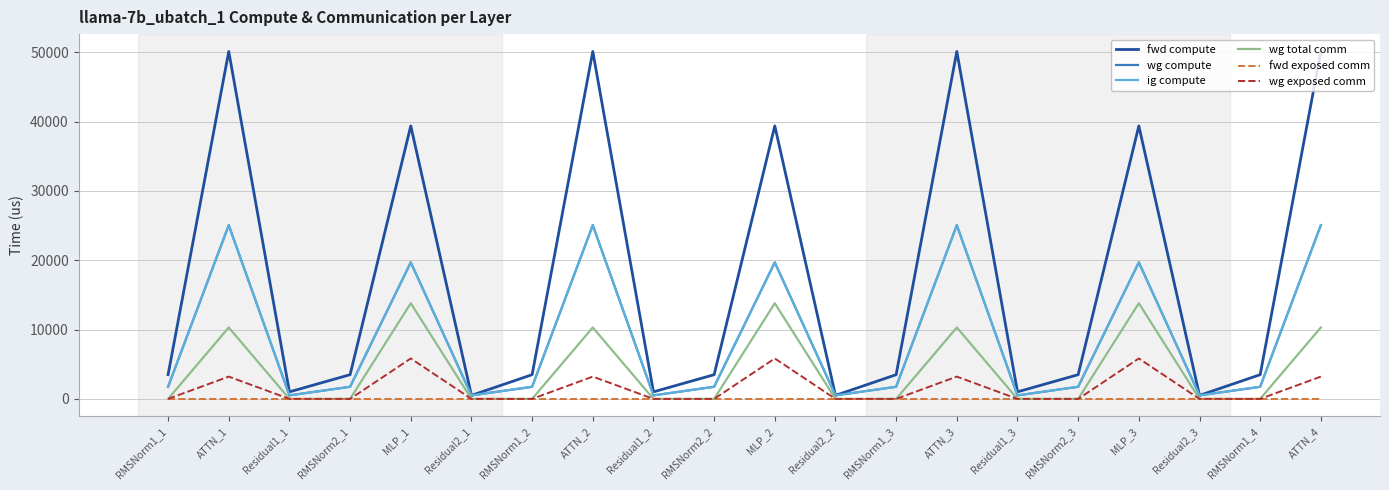

Where is wg exposed comm nearest to the value 2917?

ATTN_2